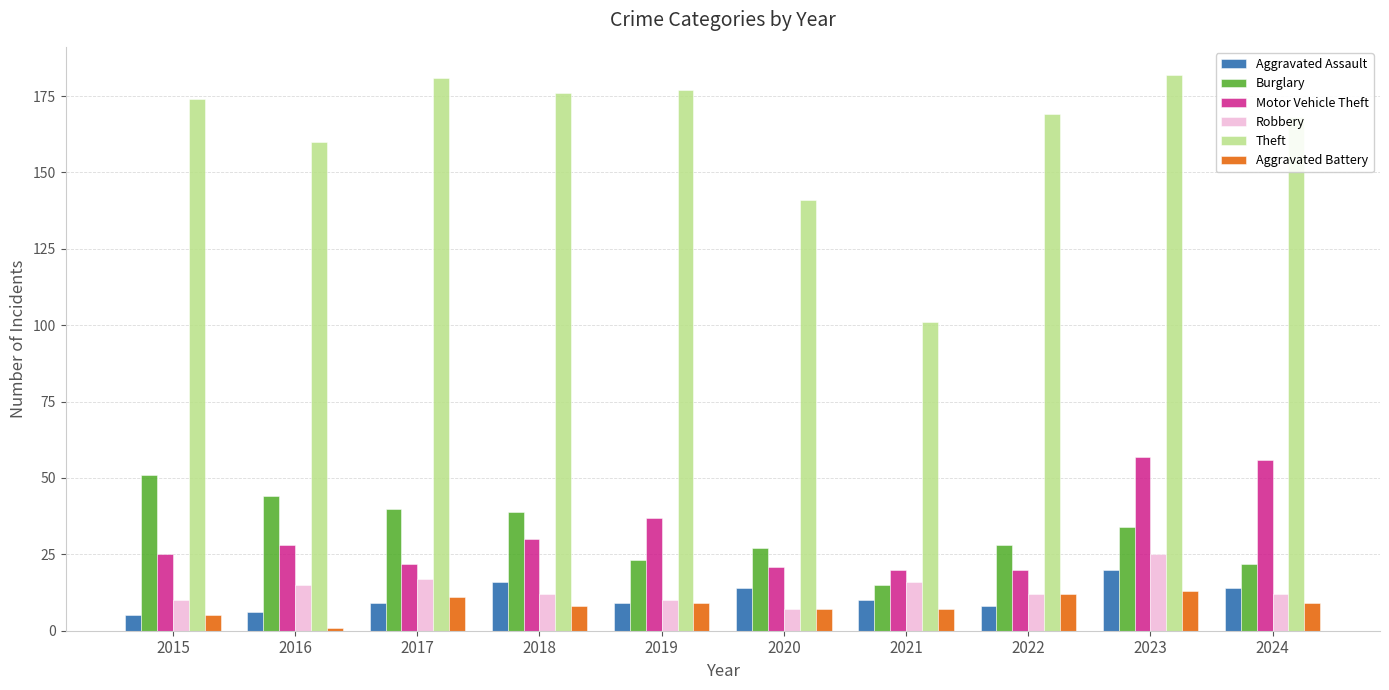

Which series has the largest total across all categories?

Theft